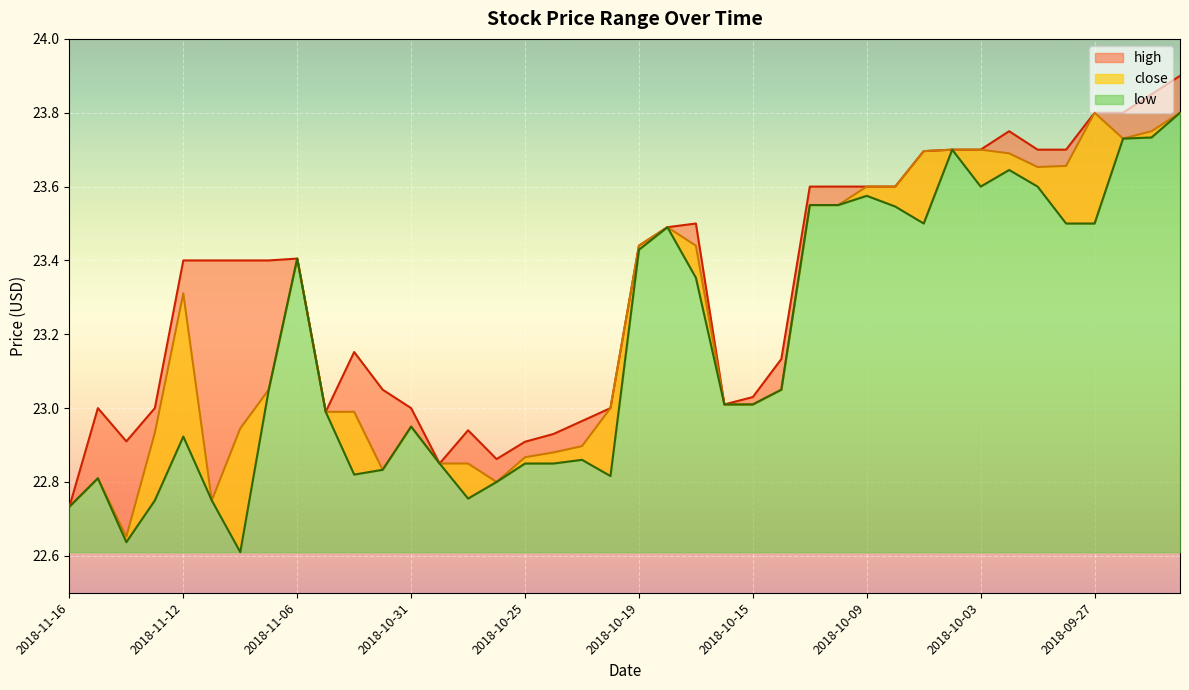

What is the label of the 25th point from the right?

2018-10-26